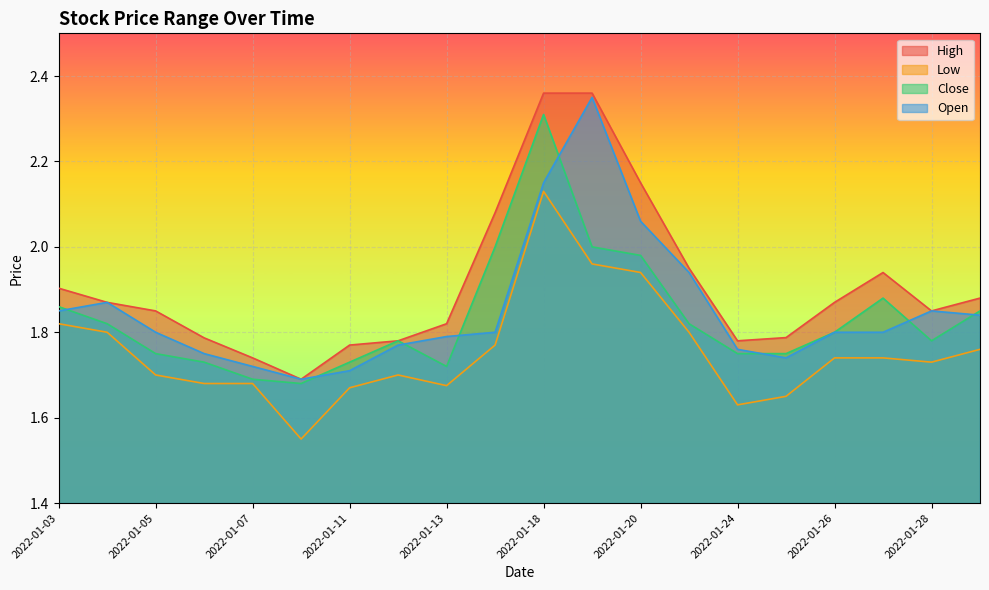

Is the value of Open at 2022-01-11 greater than the value of Low at 2022-01-24?

Yes